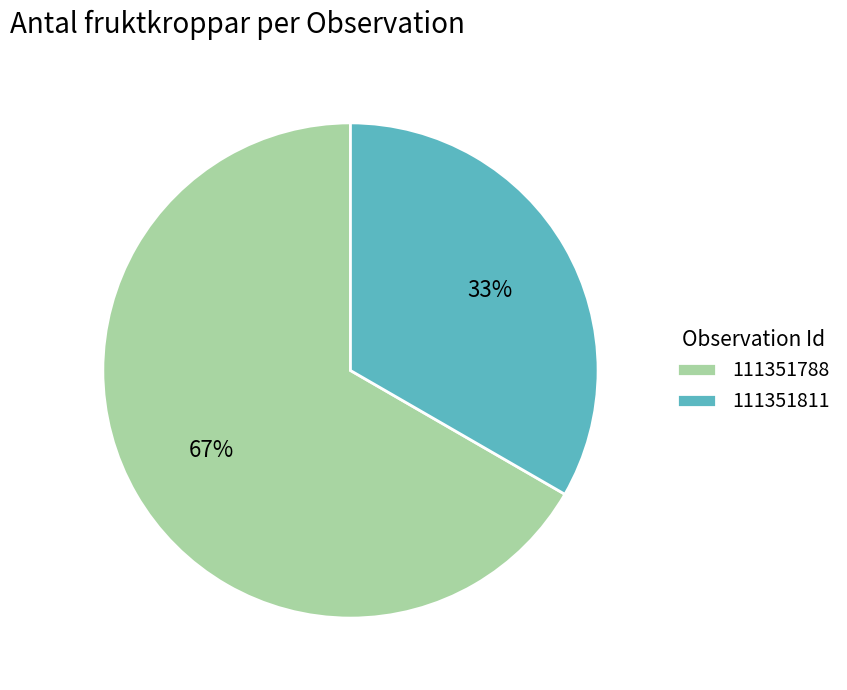

Do 111351811 and 111351788 together represent more than half of the pie?

Yes